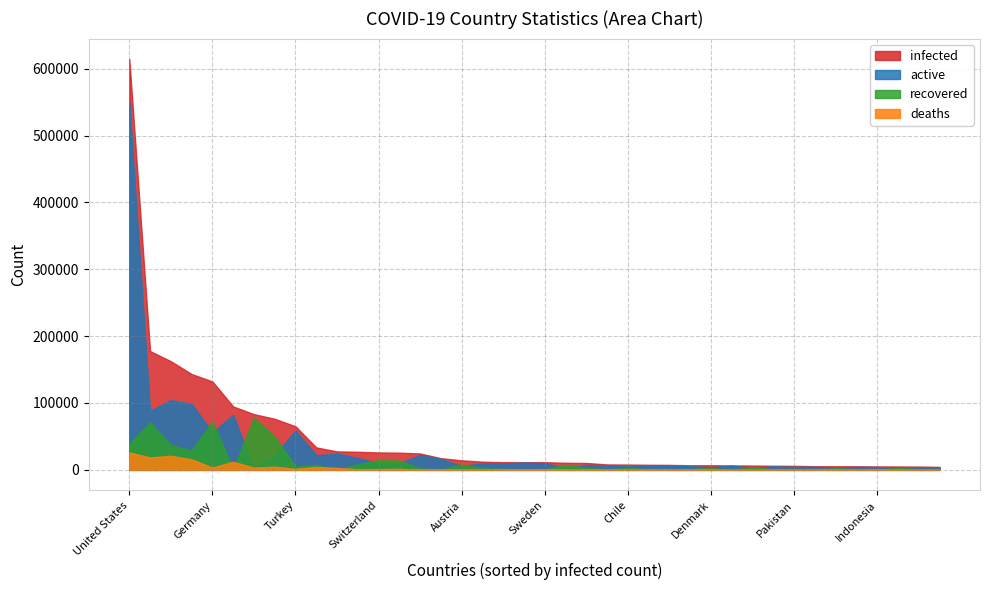

Reading left to right, list all the values displayed in this chart.

active: 549362	88201	104291	98769	56115	82361	1693	21679	58909	22026	24322	17925	10133	10106	22306	16534	5789	9765	9797	10996	10031	2750	7204	7101	5179	6538	6472	5466	3885	6452	2698	5312	4435	4751	2868	4407	4221	2342	3972	3971
recovered: 38820	70853	37130	28805	72600	318	78248	49933	4799	7107	287	8235	14700	14026	1986	347	8098	2309	1362	77	381	7616	2869	853	2646	696	668	1051	2681	32	3686	676	1446	353	2125	889	446	2647	933	400
deaths: 26064	18579	21067	15729	3495	12128	3346	4777	1403	4440	2954	903	1190	1552	198	567	393	126	396	406	1033	225	230	146	92	369	268	362	299	139	63	163	107	349	406	73	469	83	28	94
infected: 614246	177633	162488	143303	132210	94807	83287	76389	65111	33573	27563	27063	26023	25684	24490	17448	14280	12200	11555	11479	11445	10591	10303	8100	7917	7603	7408	6879	6865	6623	6447	6151	5988	5453	5399	5369	5136	5072	4933	4465